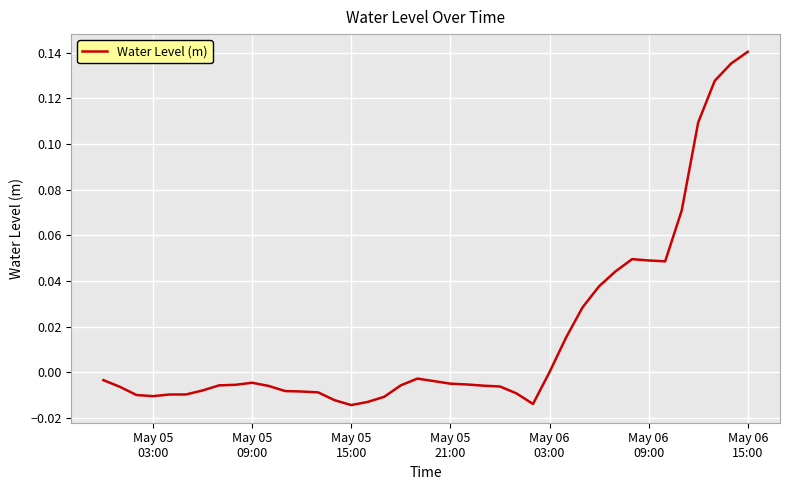

Which category has the highest value across all series?

May 06
15:00